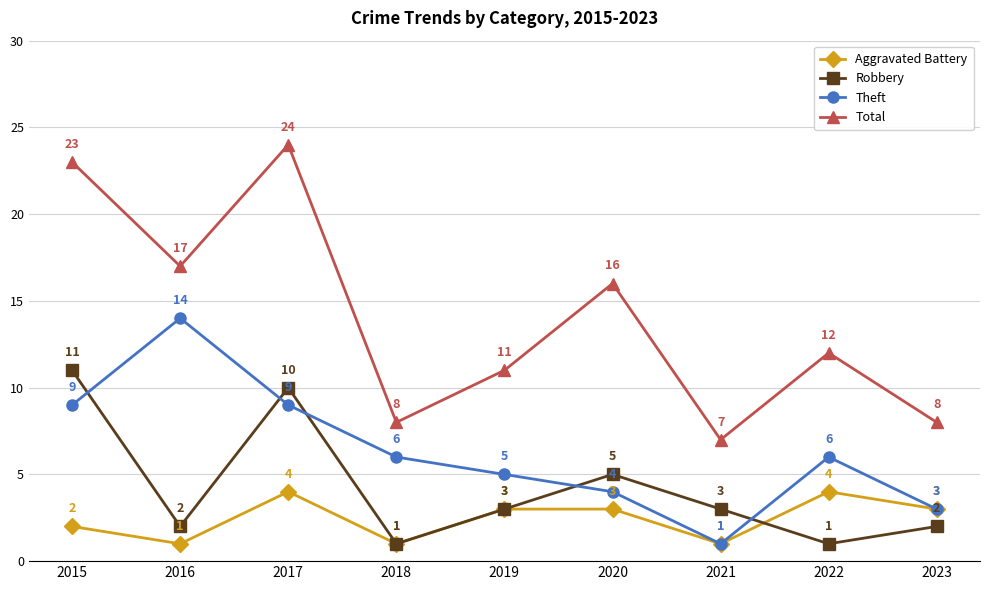

True or false: Aggravated Battery and Robbery intersect in this chart.

True